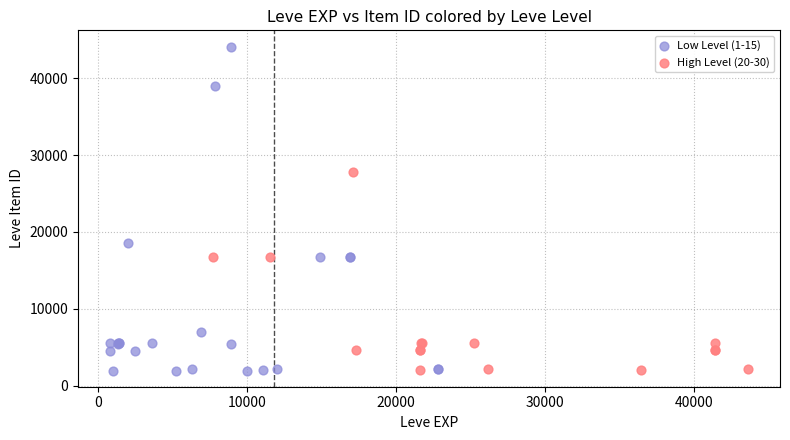

Which series contains the highest Y value?

Low Level (1-15)